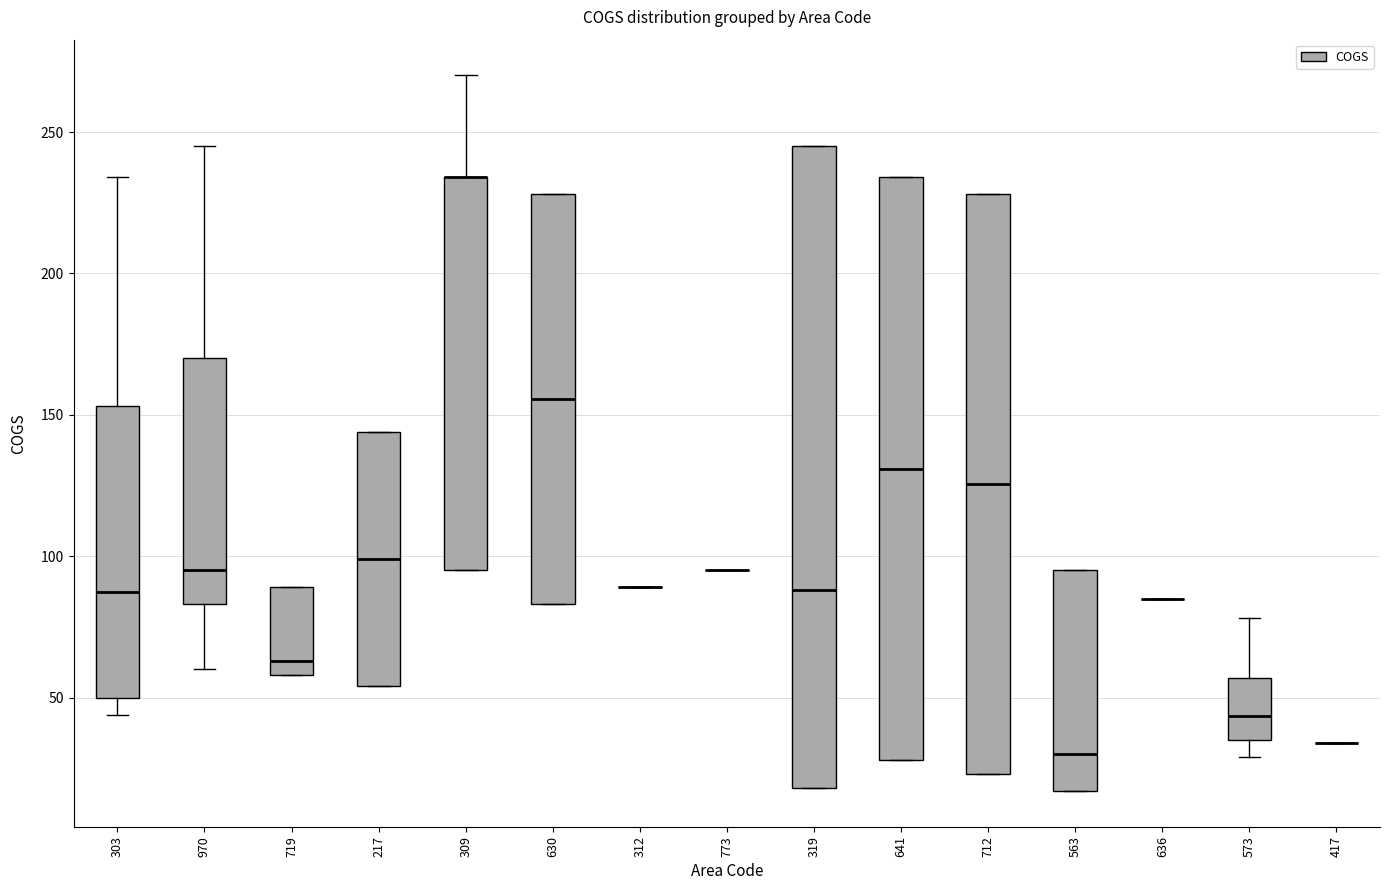

Comparing the boxes themselves (not the whiskers), which one is the tallest?

319